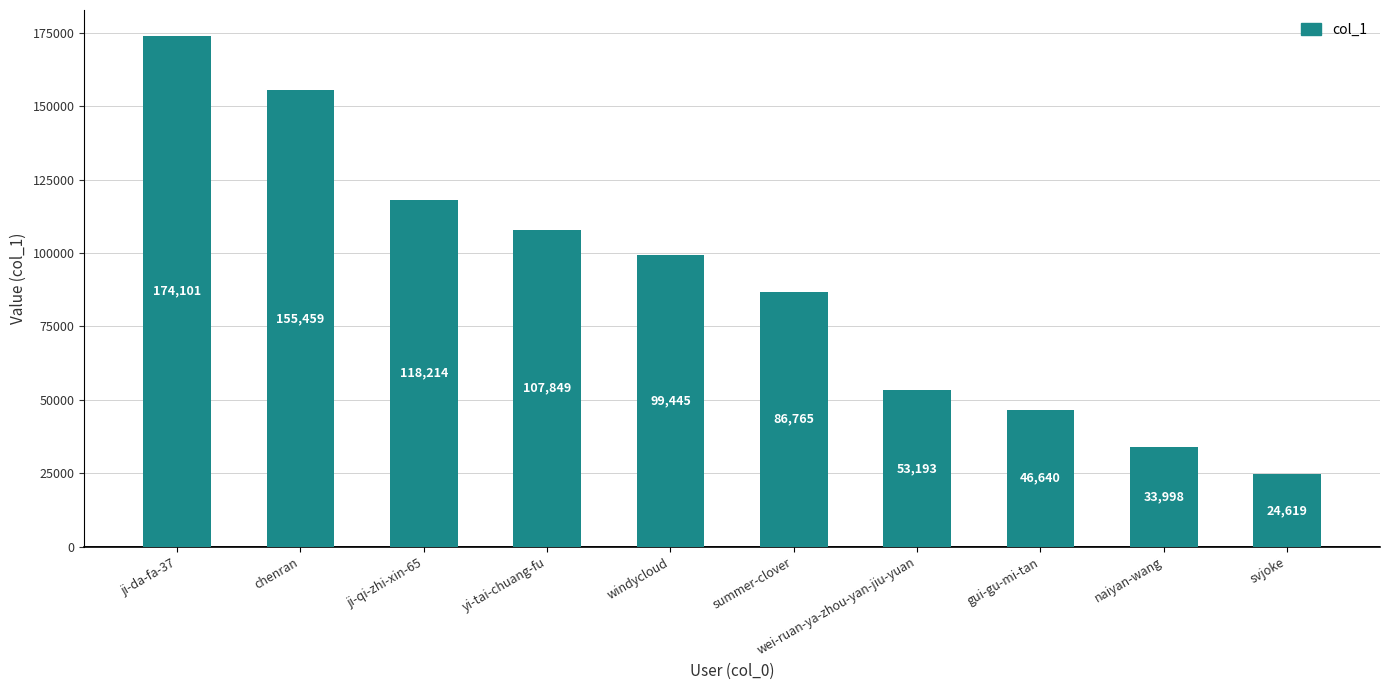

Is it true that the value at svjoke is 24619?

True